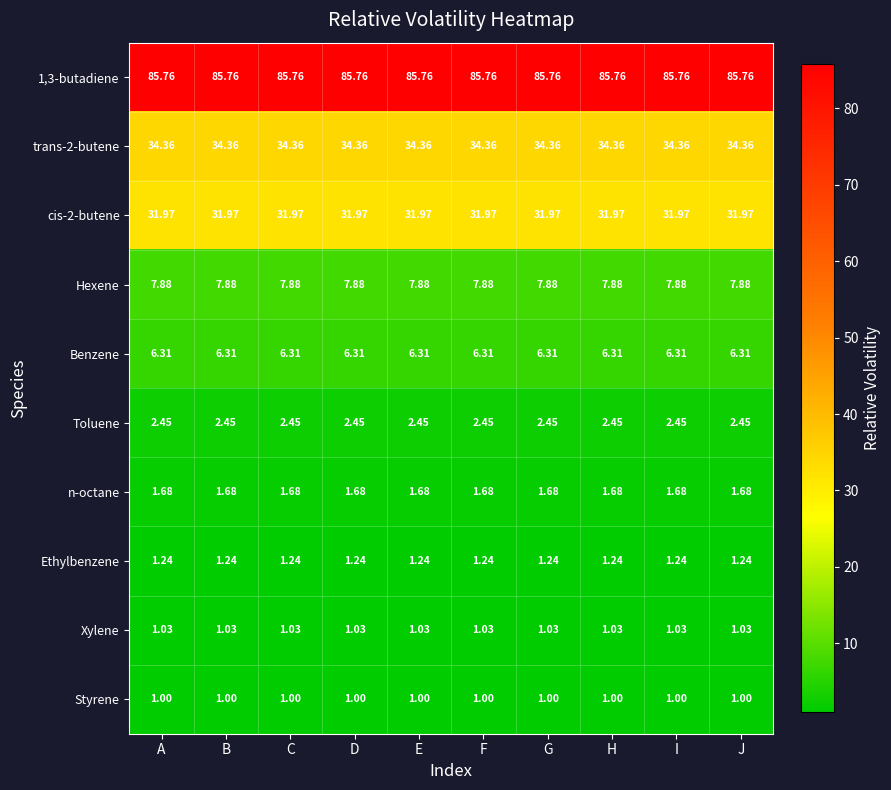

Count the number of categories in the chart.

10